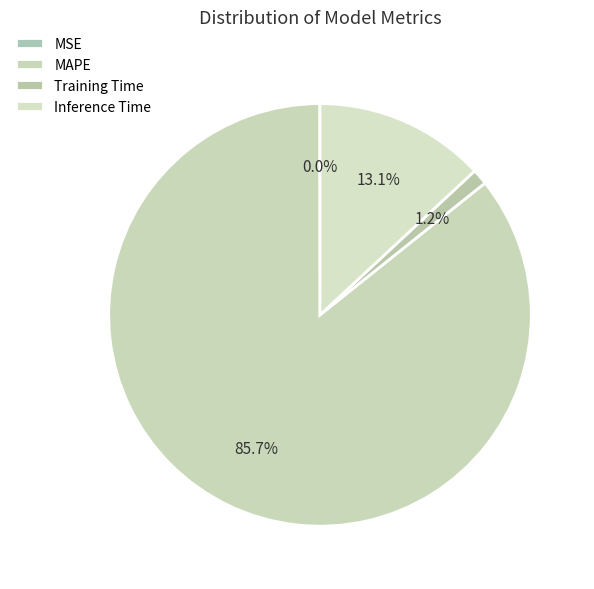

To the nearest percent, what is the average slice percentage?

25%